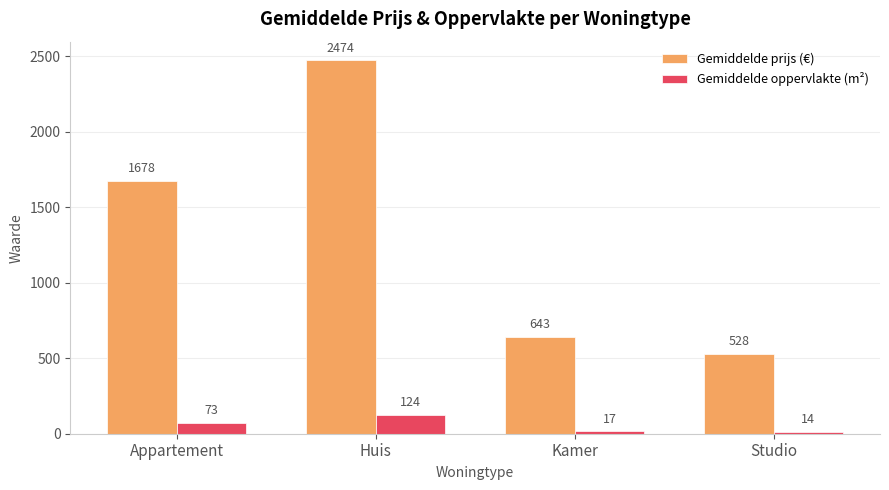

What are all the series names shown in the legend?

Gemiddelde prijs (€), Gemiddelde oppervlakte (m²)